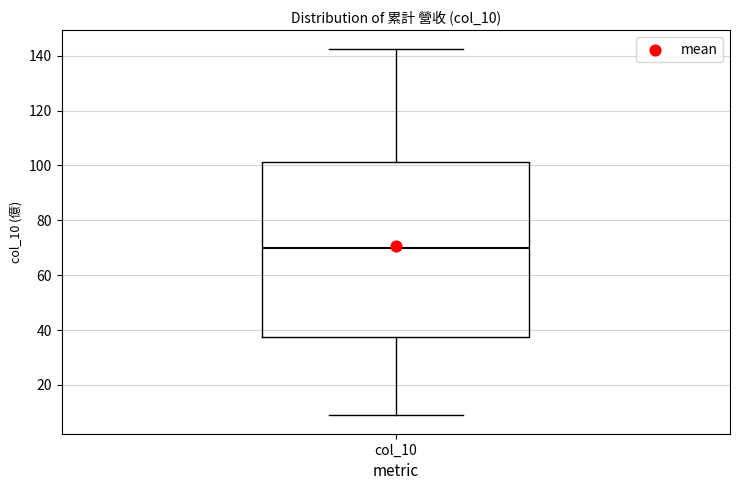

Read this box plot against the y-axis: the position of the median line, the range covered by the box, and the ends of both whiskers. The values are not printed on the chart, so give them approximately, as read against the axis.

median 70, box 38 to 102, whiskers 8 to 142